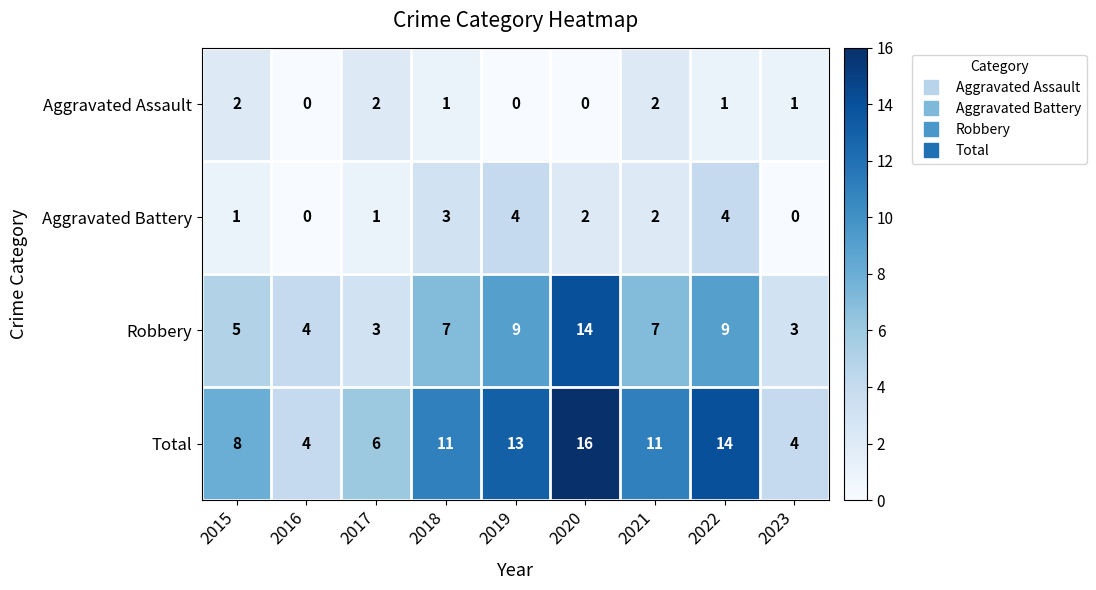

How many data points in Total are less than 11?

4